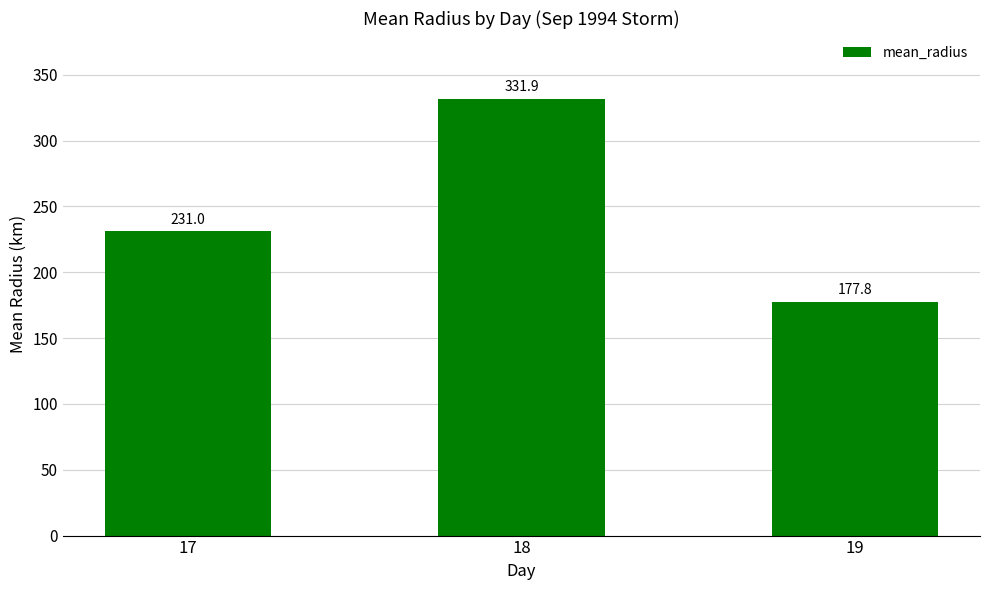

At which label does the data first exceed 230?

17